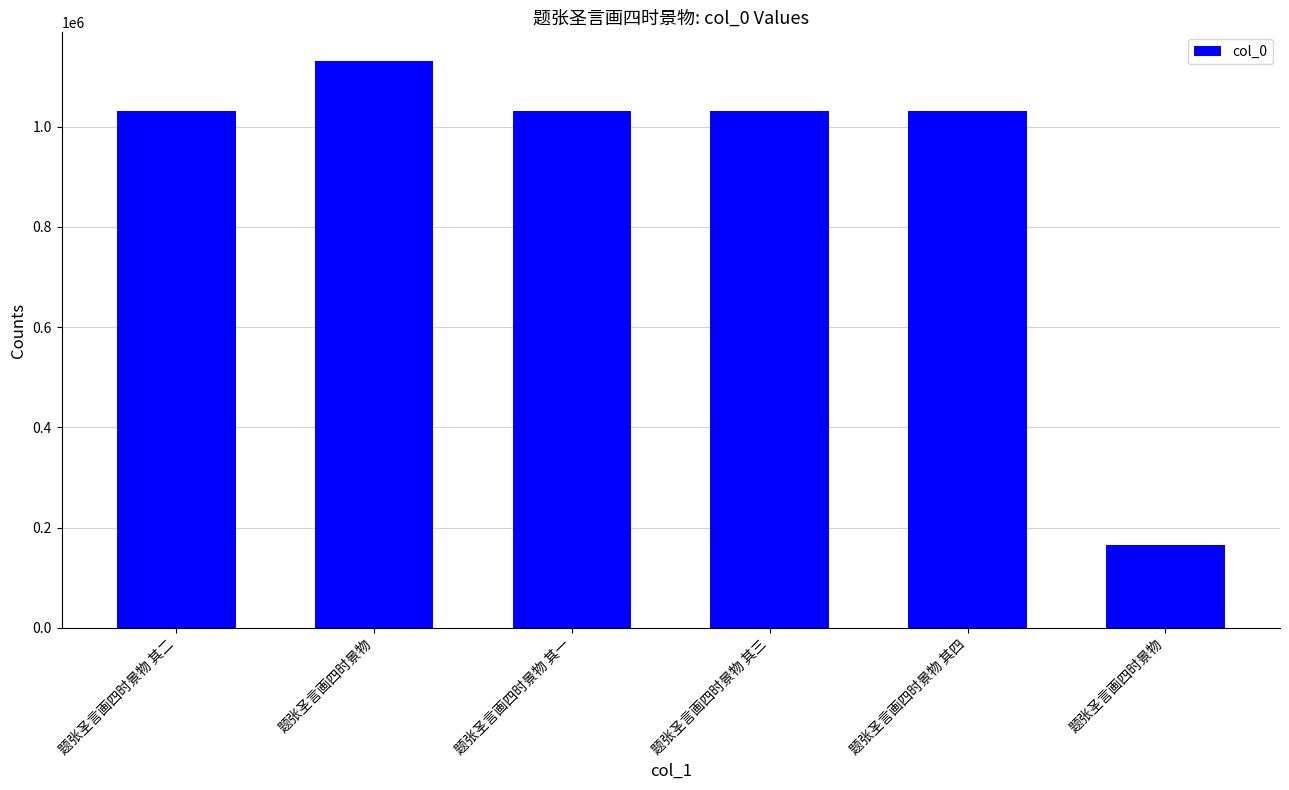

At which label does the data first exceed 1031726?

题张圣言画四时景物